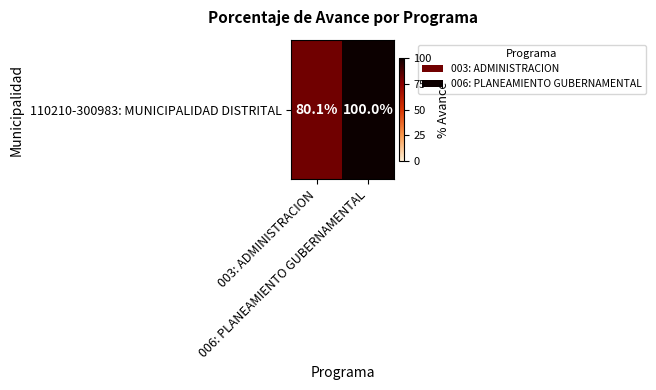

At which label is the value closest to 90?

003: ADMINISTRACION